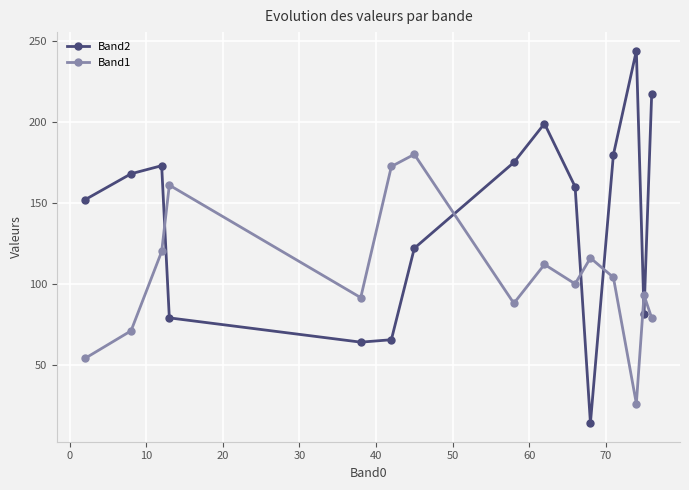

Which series has the widest spread of values?

Band2